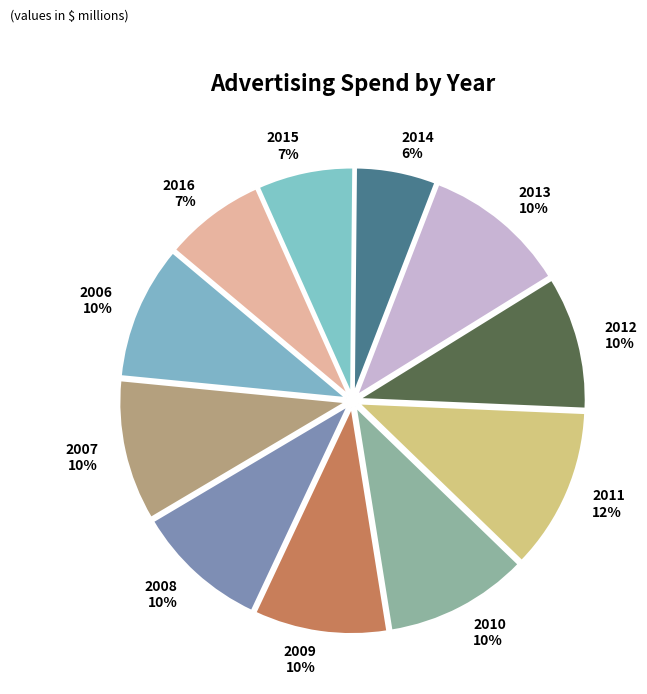

Is it true that 2014 is 1% of the pie?

False